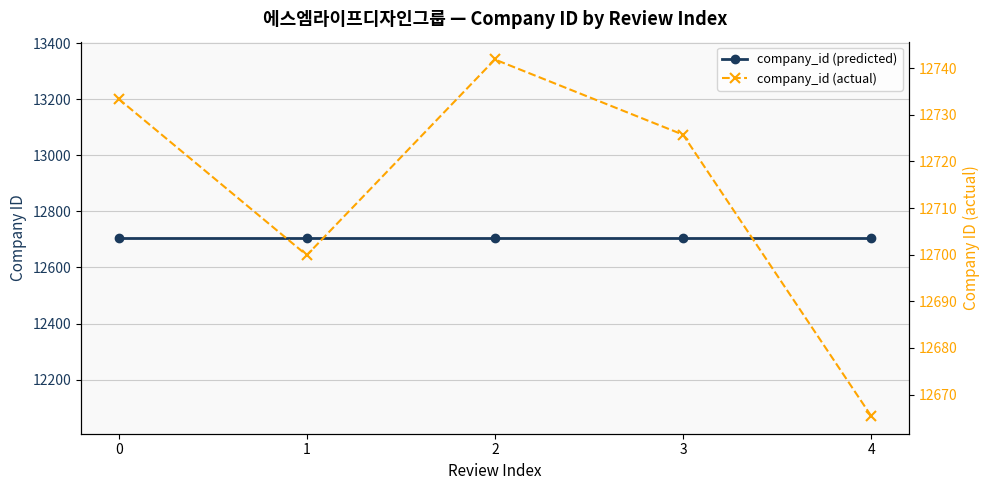

What are all the series names shown in the legend?

company_id (predicted), company_id (actual)